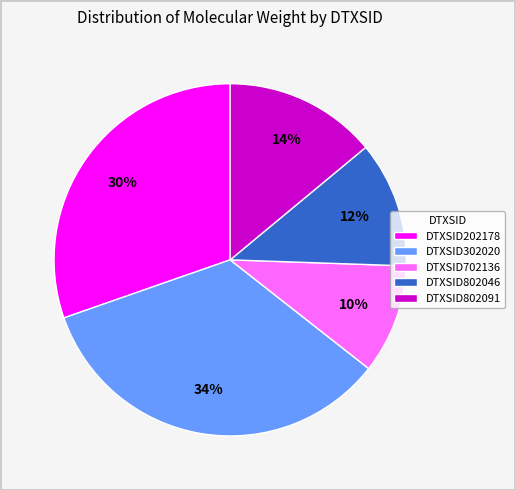

Do DTXSID302020 and DTXSID802046 together represent more than half of the pie?

No